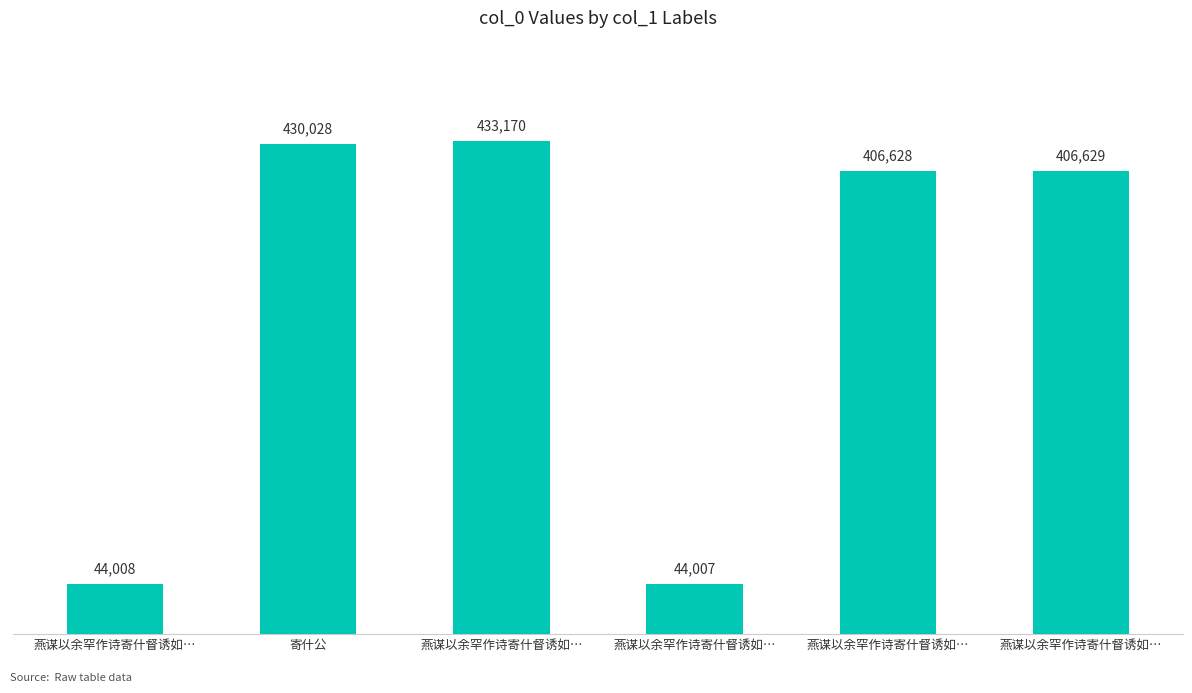

How many distinct data groups are displayed?

1